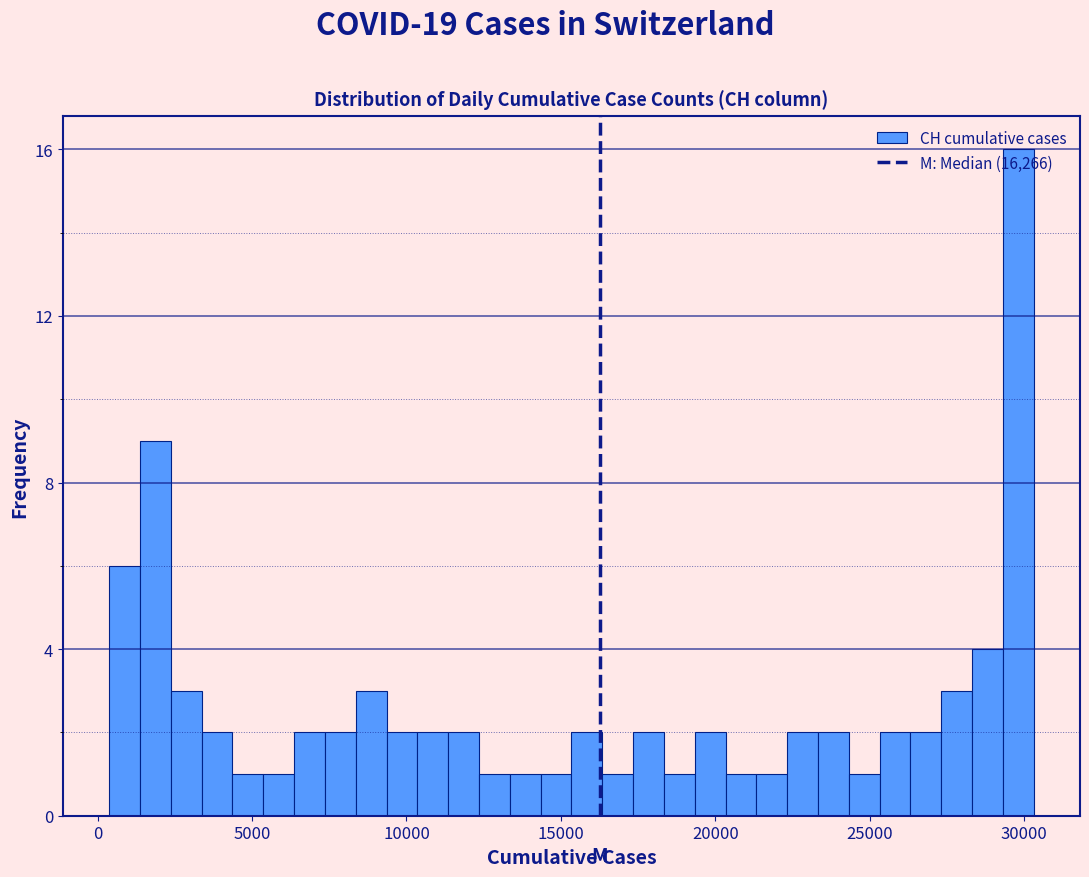

Around what value on the x-axis is the tallest bar? Give the approximate position of its centre, as read against the axis.

30000